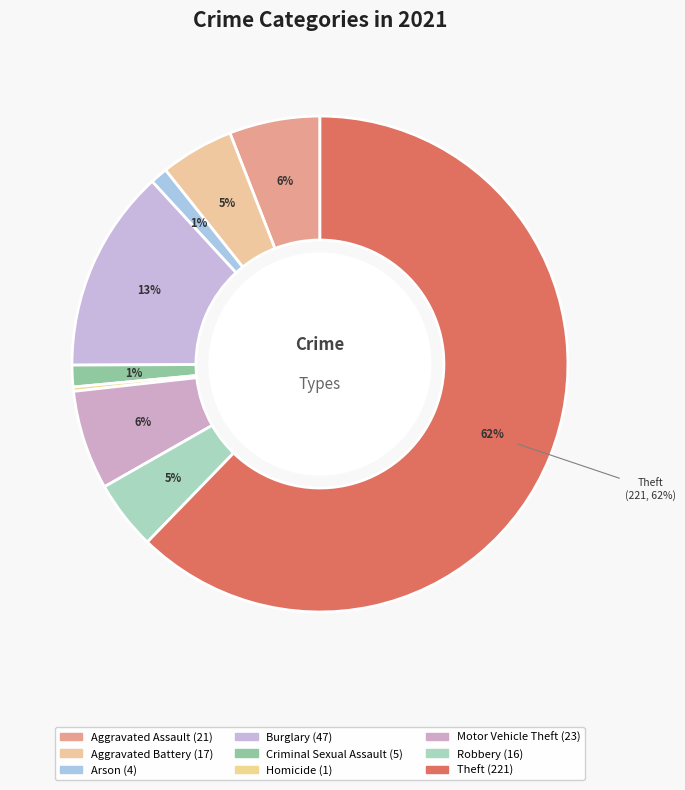

The Aggravated Battery slice represents 14% of the pie. True or false?

False